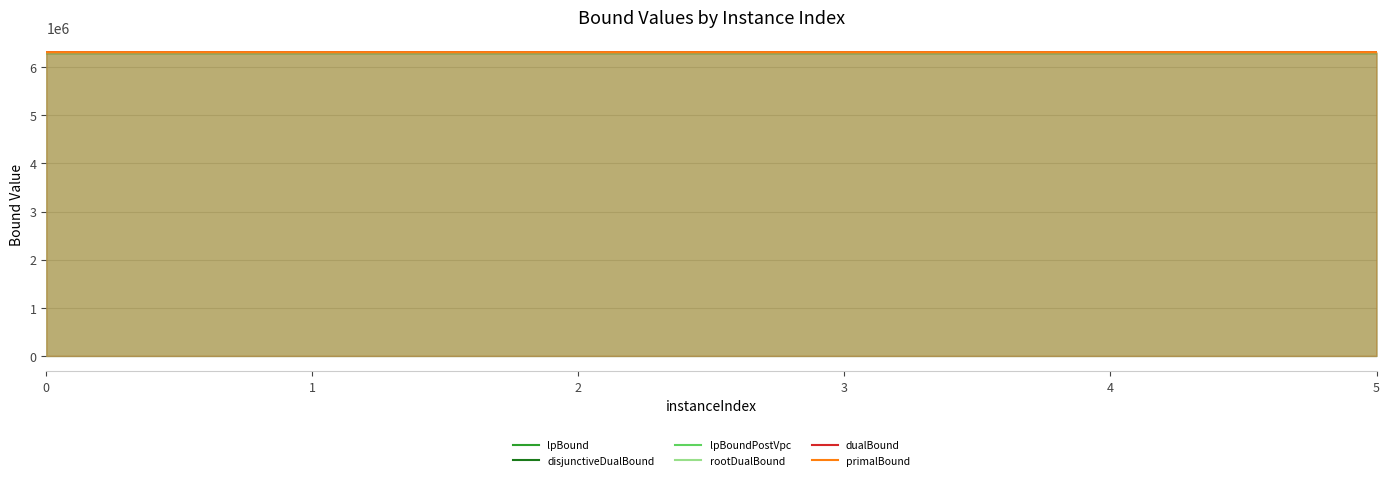

True or false: lpBoundPostVpc has a value of 6292004.5 at 4.

True